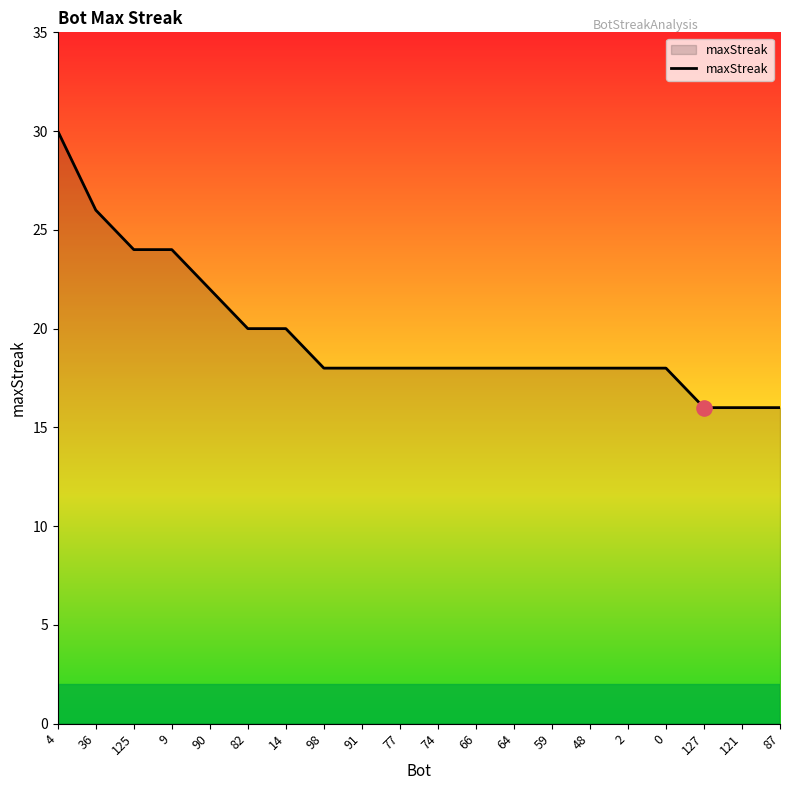

Between 127 and 9, which is larger?

9